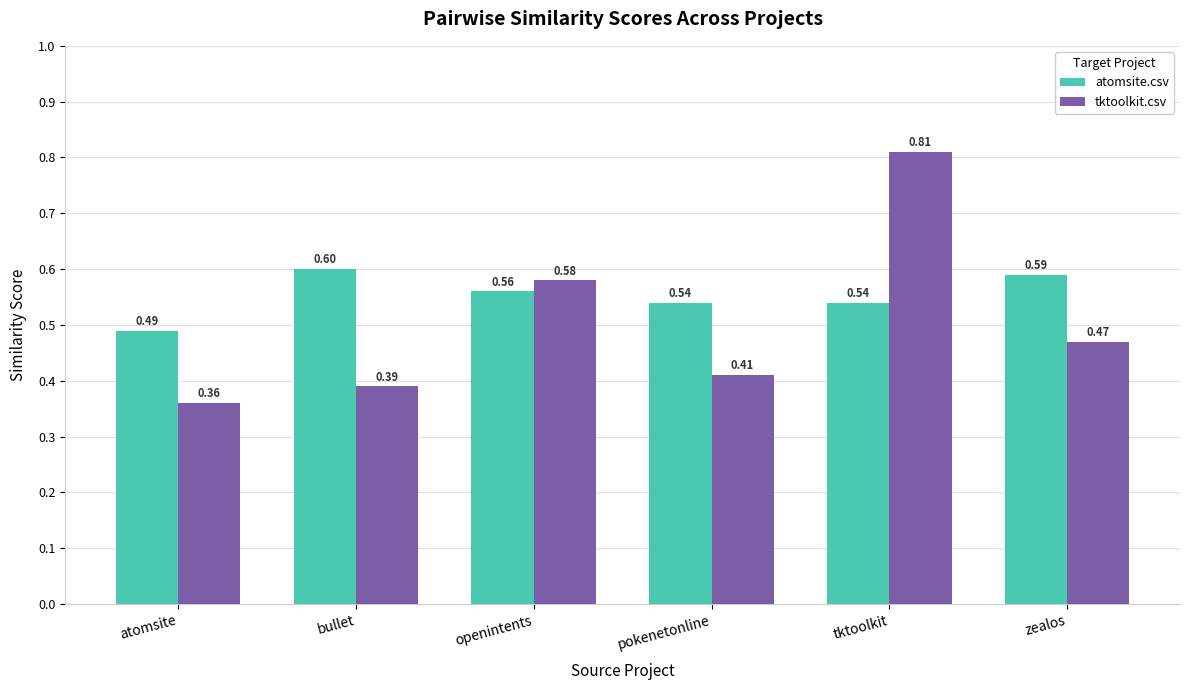

Is the value of atomsite.csv at atomsite greater than the value of tktoolkit.csv at bullet?

Yes